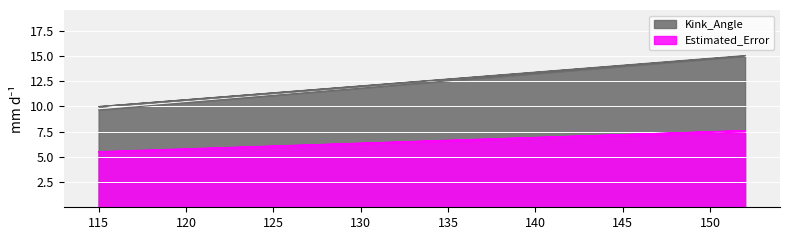

The value of n_radius at 152 is 3.3. True or false?

False